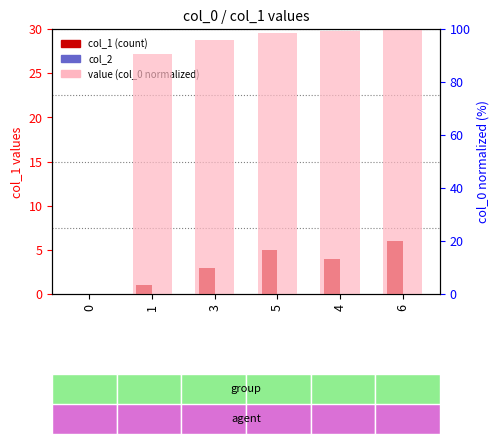

What position from the left is 0?

1